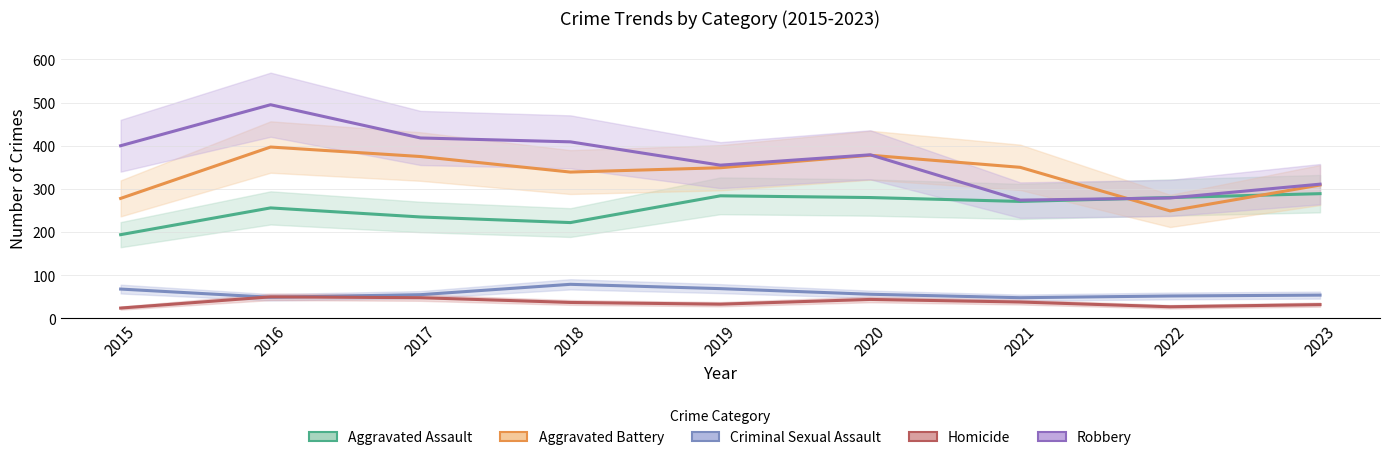

Reading left to right, what are all the values shown in this chart?

Aggravated Assault: 194	256	235	222	284	280	271	280	289
Aggravated Battery: 278	397	375	339	349	378	350	249	309
Criminal Sexual Assault: 68	49	55	79	69	56	48	52	54
Homicide: 24	50	48	37	33	44	38	27	32
Robbery: 400	495	418	409	355	379	274	279	311